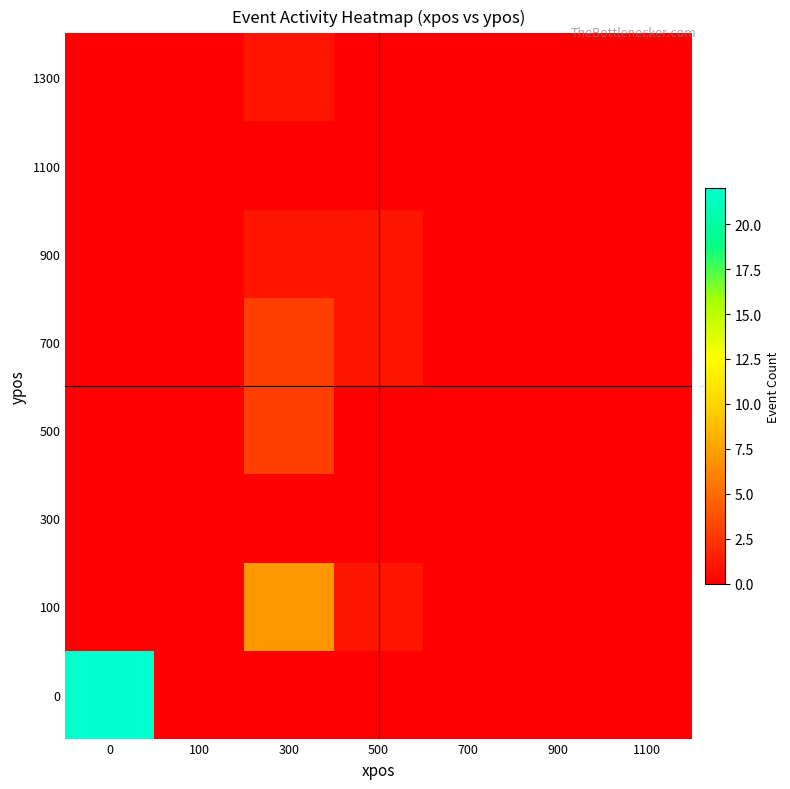

At how many categories does at least one series exceed 20?

1